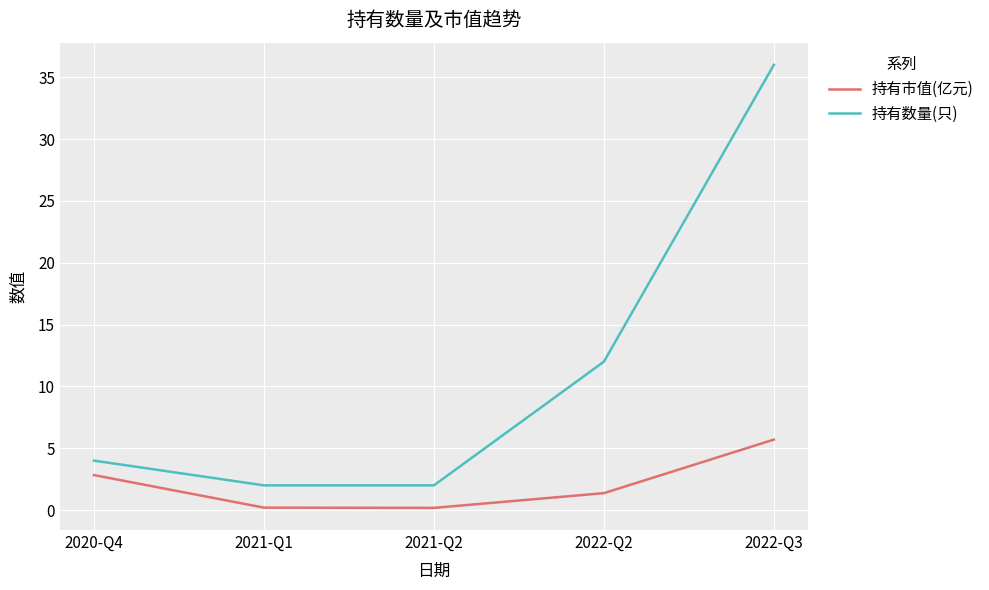

Reading left to right, extract all data points from this chart.

持有市值(亿元): 2020-Q4=2.8	2021-Q1=0.2	2021-Q2=0.2	2022-Q2=1.4	2022-Q3=5.7
持有数量(只): 2020-Q4=4.0	2021-Q1=2.0	2021-Q2=2.0	2022-Q2=12.0	2022-Q3=36.0